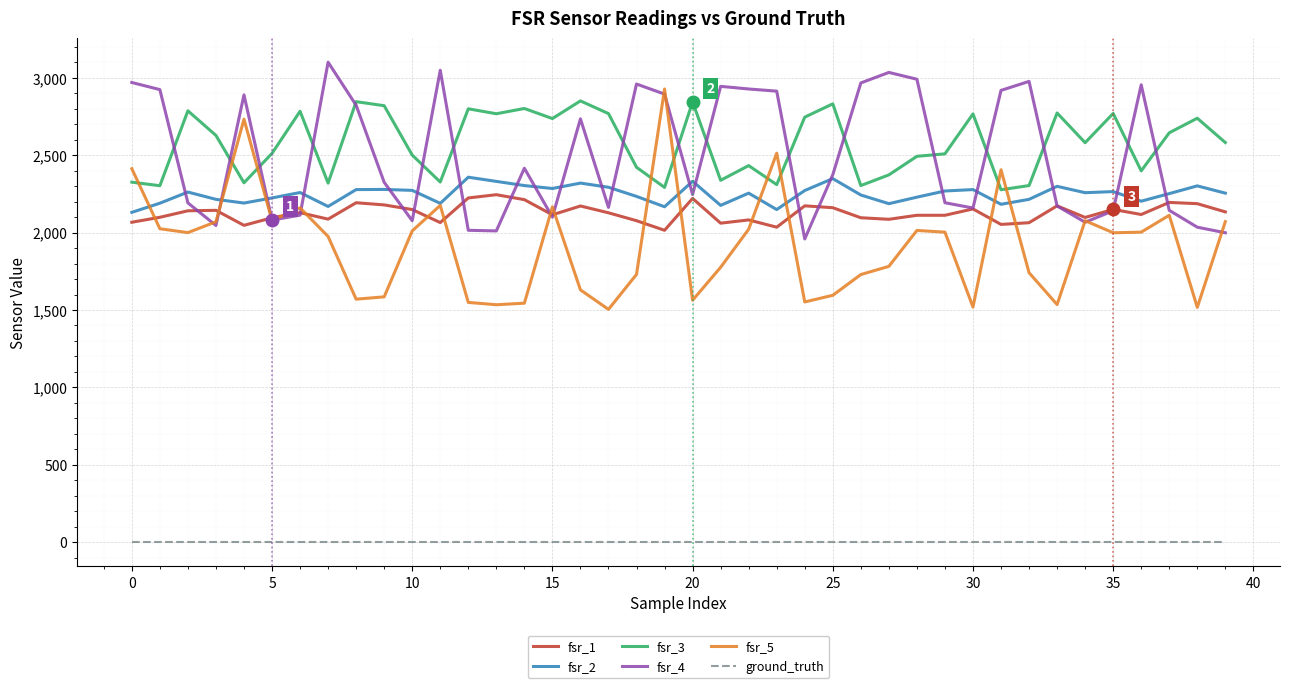

True or false: fsr_3 and fsr_1 cross at least once.

False